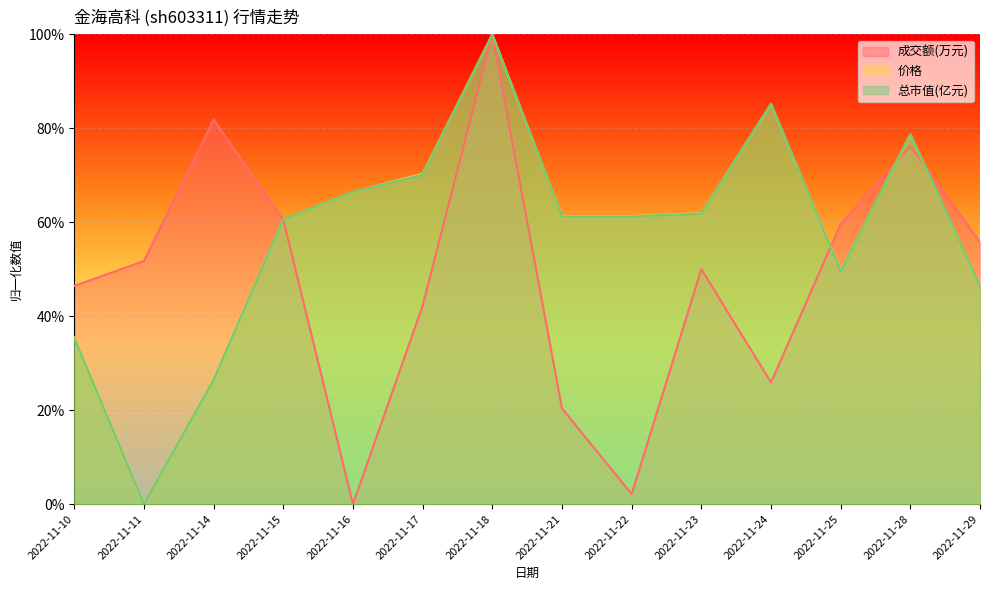

What is the total value across all series at 2022-11-21?

142.9